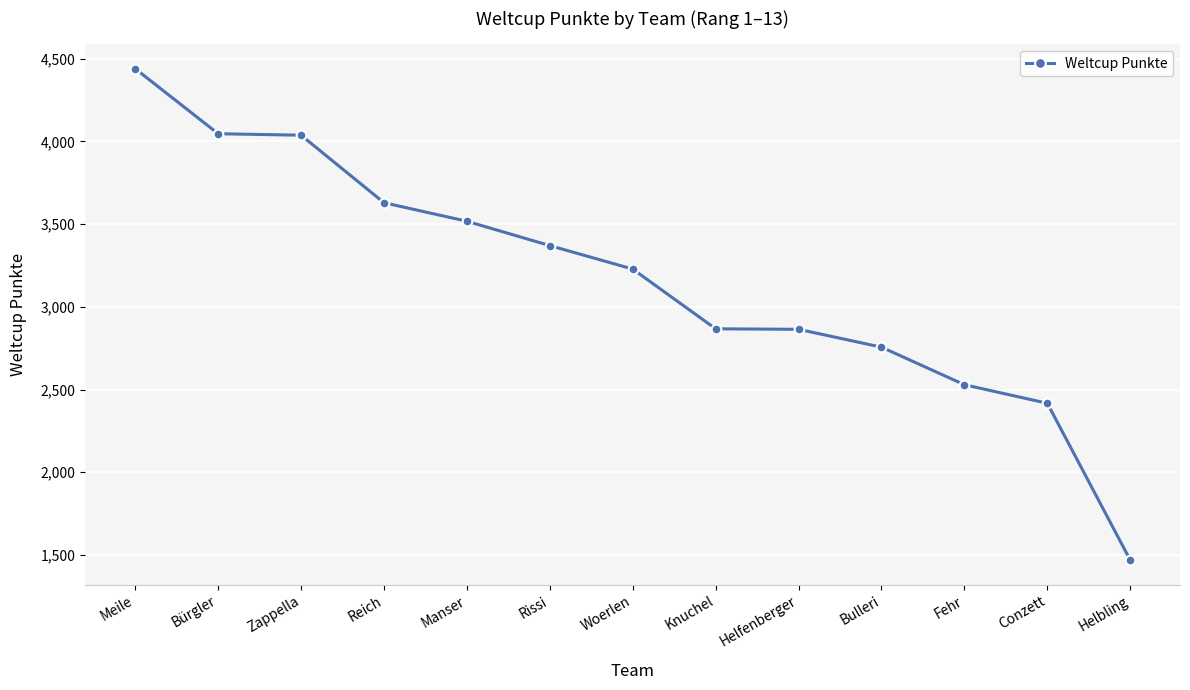

The chart shows a value of 1592 at Fehr. True or false?

False